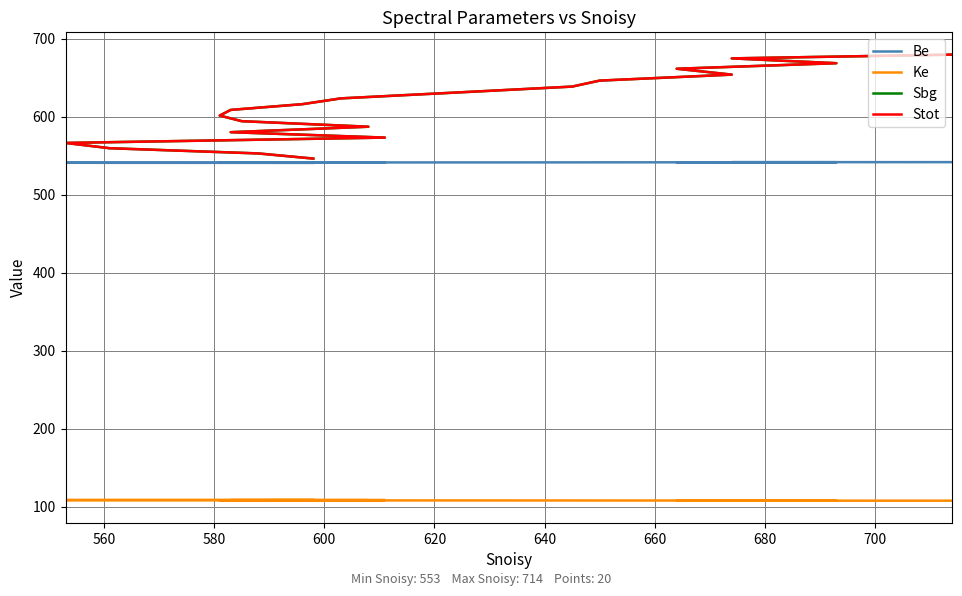

What is the maximum value for Stot?

679.8